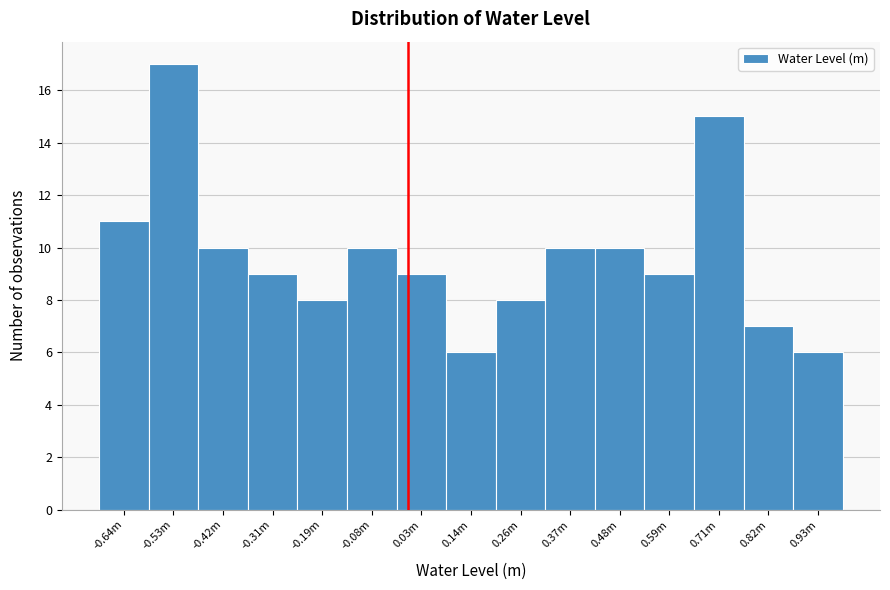

Reading left to right, what are all the values shown in this chart?

-0.64m=11	-0.53m=17	-0.42m=10	-0.31m=9	-0.19m=8	-0.08m=10	0.03m=9	0.14m=6	0.26m=8	0.37m=10	0.48m=10	0.59m=9	0.71m=15	0.82m=7	0.93m=6